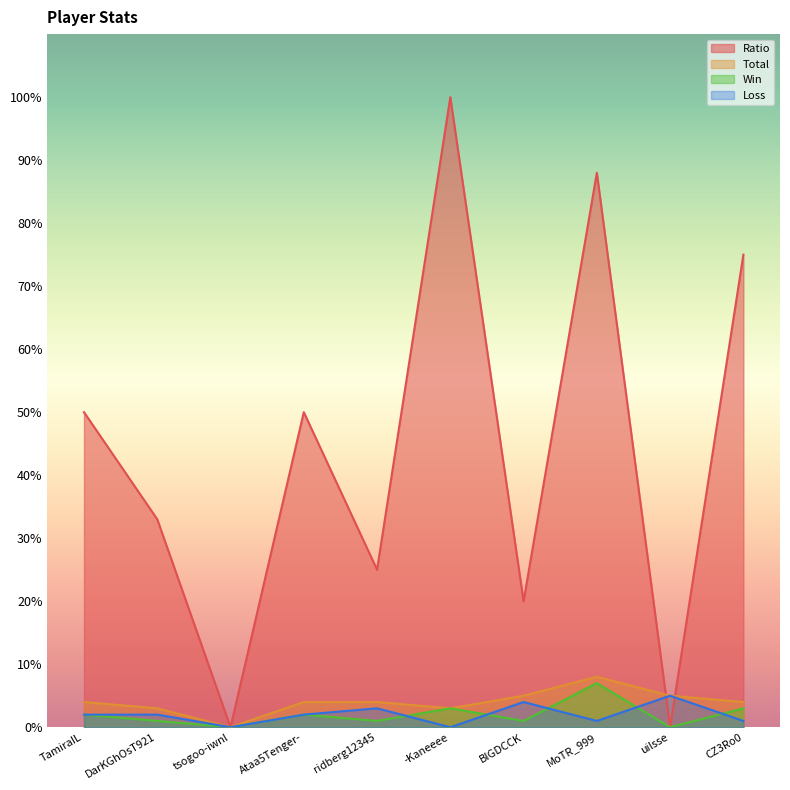

What value does the Total series have at ridberg12345?

4